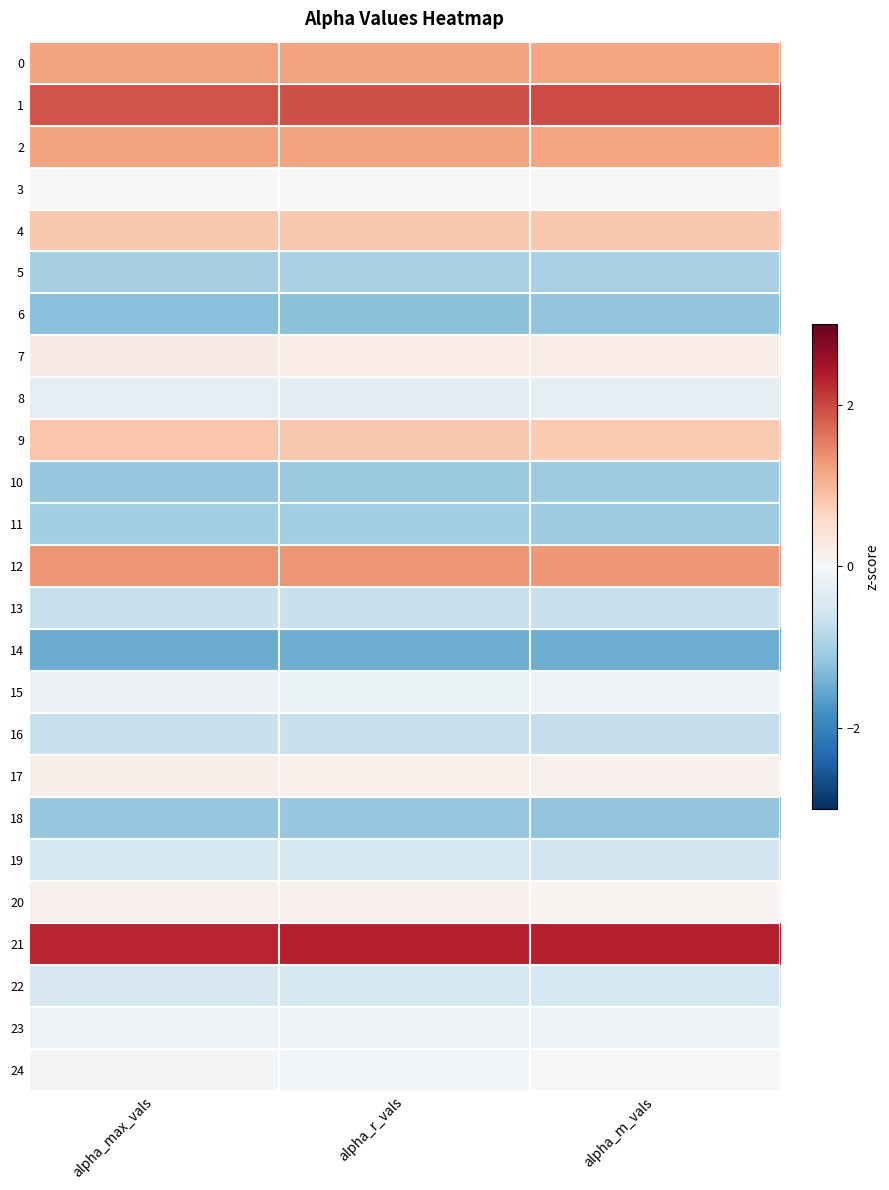

Reading left to right, extract all data points from this chart.

0: alpha_max_vals=1.2	alpha_r_vals=1.2	alpha_m_vals=1.2
1: alpha_max_vals=1.9	alpha_r_vals=1.9	alpha_m_vals=2.0
2: alpha_max_vals=1.2	alpha_r_vals=1.2	alpha_m_vals=1.2
3: alpha_max_vals=0.0	alpha_r_vals=-0.0	alpha_m_vals=0.0
4: alpha_max_vals=0.8	alpha_r_vals=0.8	alpha_m_vals=0.8
5: alpha_max_vals=-1.0	alpha_r_vals=-1.0	alpha_m_vals=-1.0
6: alpha_max_vals=-1.3	alpha_r_vals=-1.2	alpha_m_vals=-1.2
7: alpha_max_vals=0.2	alpha_r_vals=0.2	alpha_m_vals=0.2
8: alpha_max_vals=-0.3	alpha_r_vals=-0.3	alpha_m_vals=-0.3
9: alpha_max_vals=0.8	alpha_r_vals=0.8	alpha_m_vals=0.8
10: alpha_max_vals=-1.1	alpha_r_vals=-1.1	alpha_m_vals=-1.1
11: alpha_max_vals=-1.1	alpha_r_vals=-1.0	alpha_m_vals=-1.1
12: alpha_max_vals=1.3	alpha_r_vals=1.3	alpha_m_vals=1.3
13: alpha_max_vals=-0.7	alpha_r_vals=-0.7	alpha_m_vals=-0.7
14: alpha_max_vals=-1.5	alpha_r_vals=-1.5	alpha_m_vals=-1.5
15: alpha_max_vals=-0.2	alpha_r_vals=-0.2	alpha_m_vals=-0.2
16: alpha_max_vals=-0.7	alpha_r_vals=-0.7	alpha_m_vals=-0.7
17: alpha_max_vals=0.2	alpha_r_vals=0.2	alpha_m_vals=0.1
18: alpha_max_vals=-1.1	alpha_r_vals=-1.1	alpha_m_vals=-1.2
19: alpha_max_vals=-0.5	alpha_r_vals=-0.5	alpha_m_vals=-0.6
20: alpha_max_vals=0.1	alpha_r_vals=0.1	alpha_m_vals=0.1
21: alpha_max_vals=2.3	alpha_r_vals=2.3	alpha_m_vals=2.3
22: alpha_max_vals=-0.5	alpha_r_vals=-0.5	alpha_m_vals=-0.5
23: alpha_max_vals=-0.1	alpha_r_vals=-0.2	alpha_m_vals=-0.1
24: alpha_max_vals=-0.1	alpha_r_vals=-0.1	alpha_m_vals=-0.0